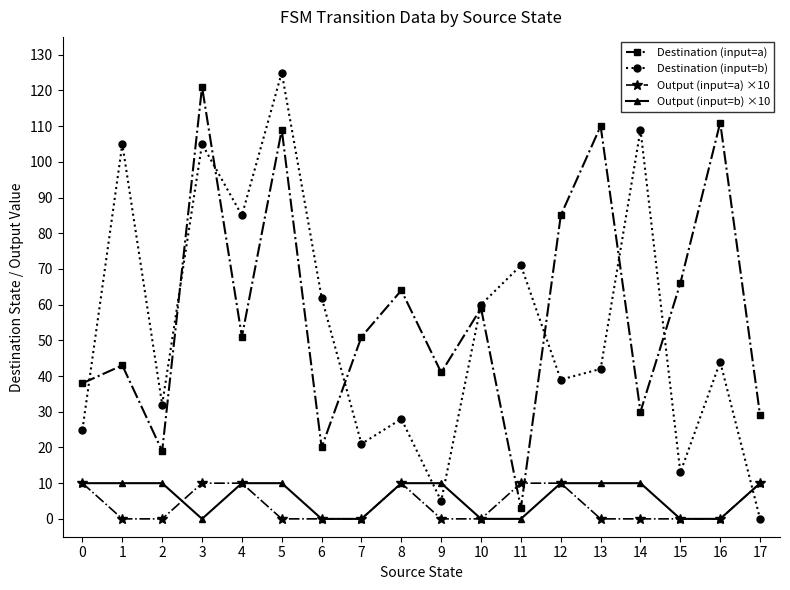

Where do Output (input=a) ×10 and Destination (input=a) first cross each other?

10 and 11